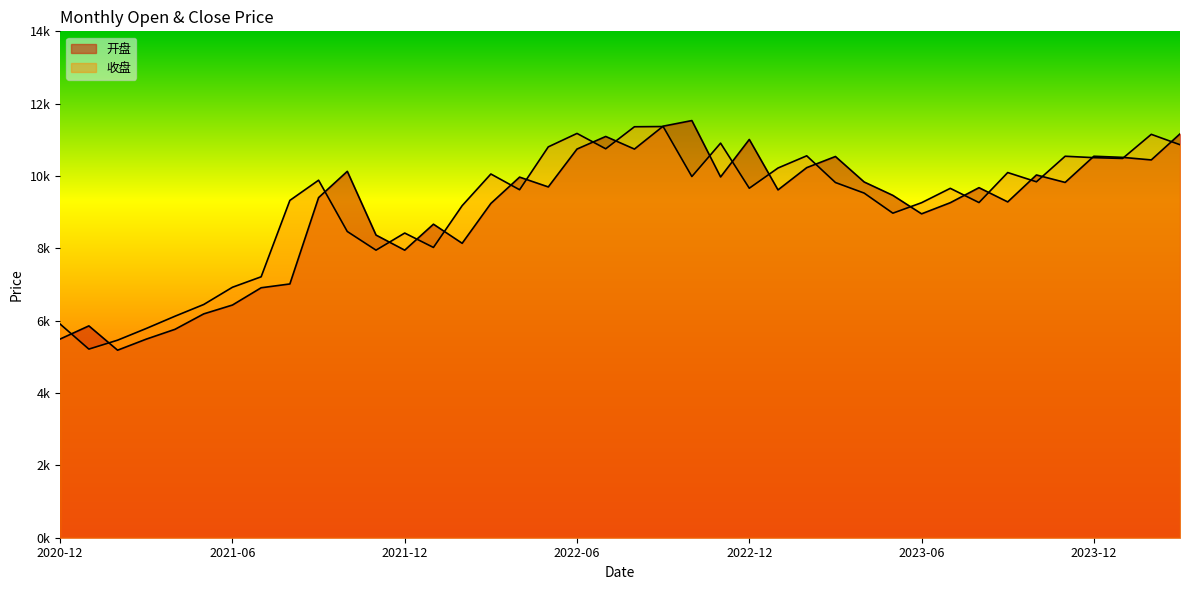

Is it true that 开盘 equals 4468.1 at 2022-05?

False